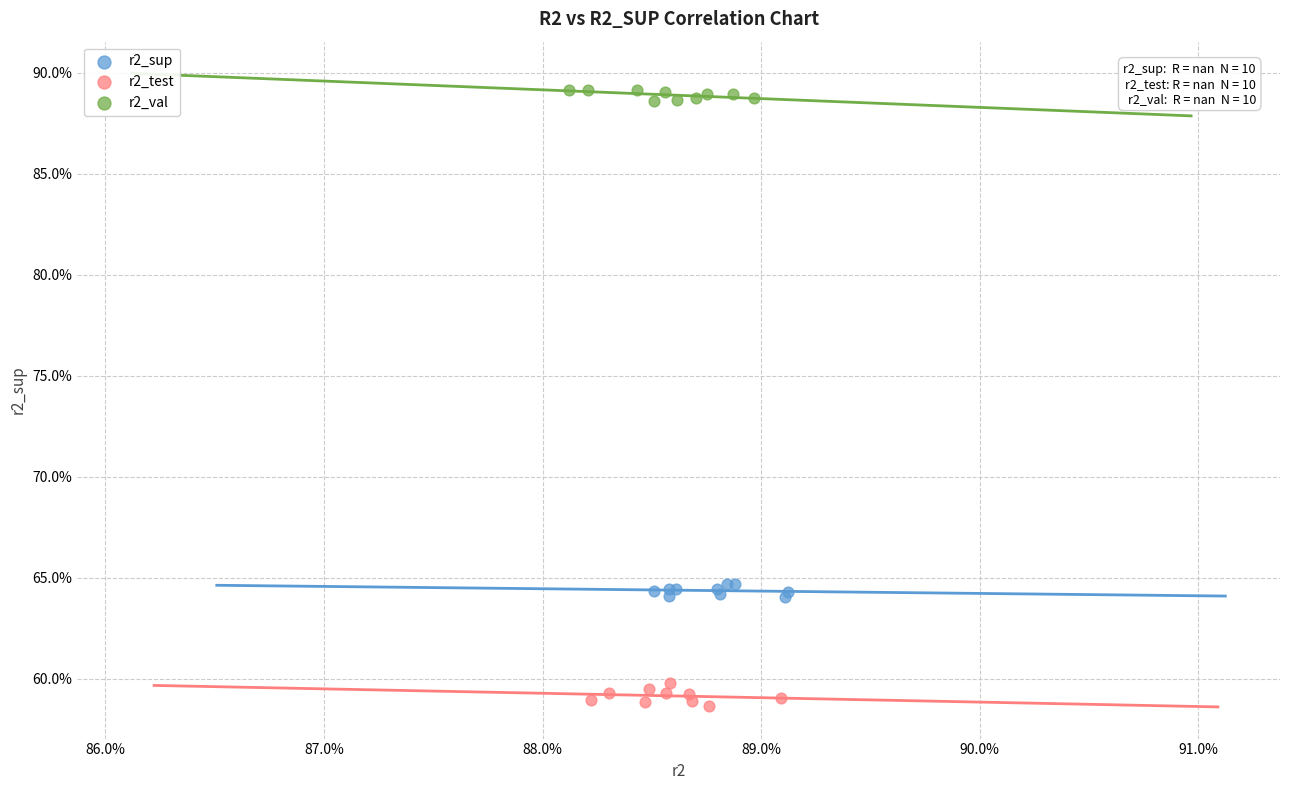

What are all the series names shown in the legend?

r2_sup, r2_test, r2_val